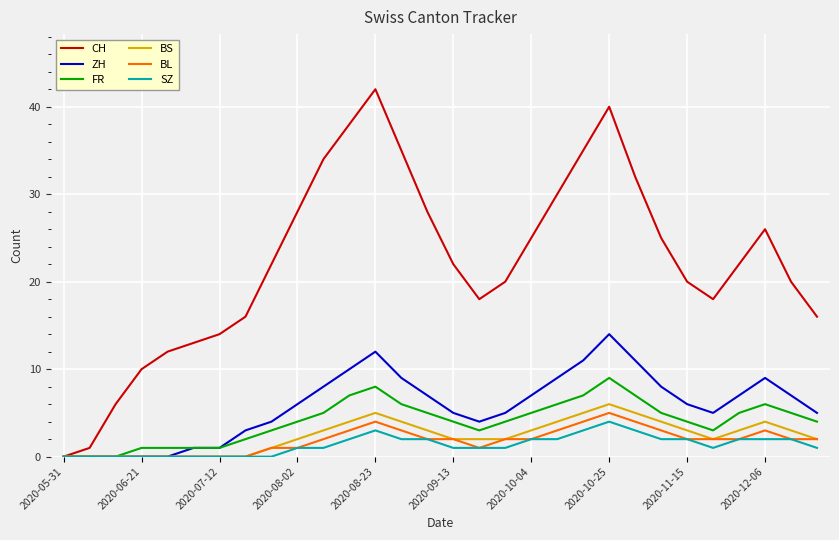

Which series has the largest range (max minus min)?

CH